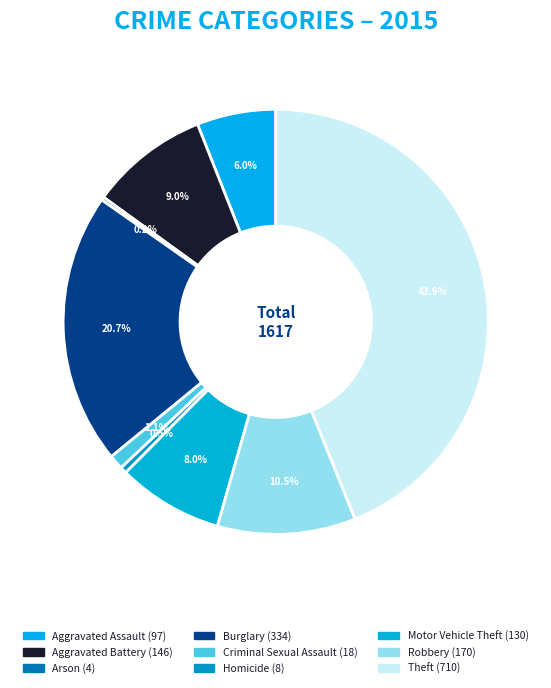

To the nearest percent, what is the average slice percentage?

11%